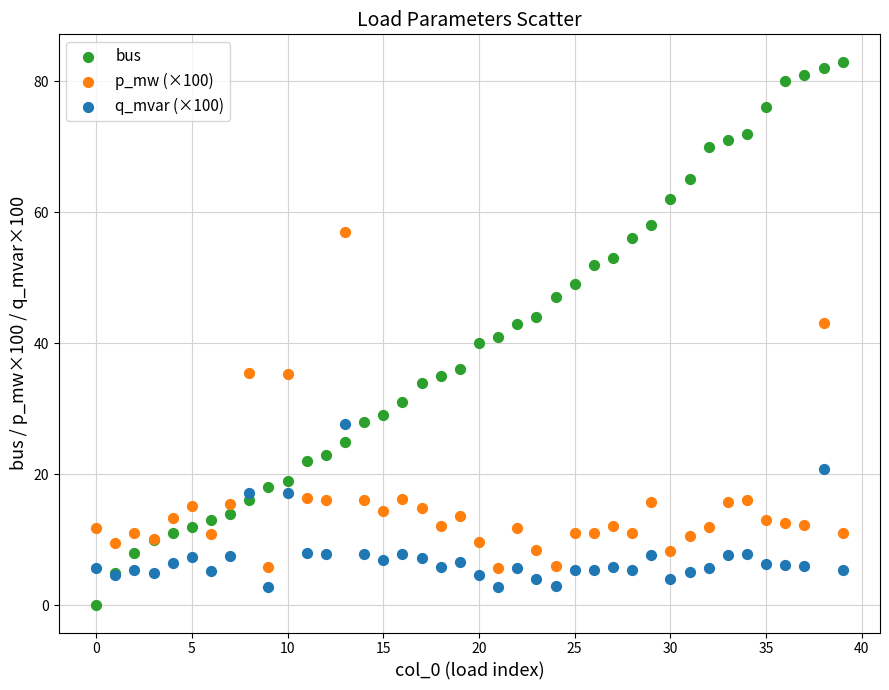

Which series has the widest spread of Y values?

bus